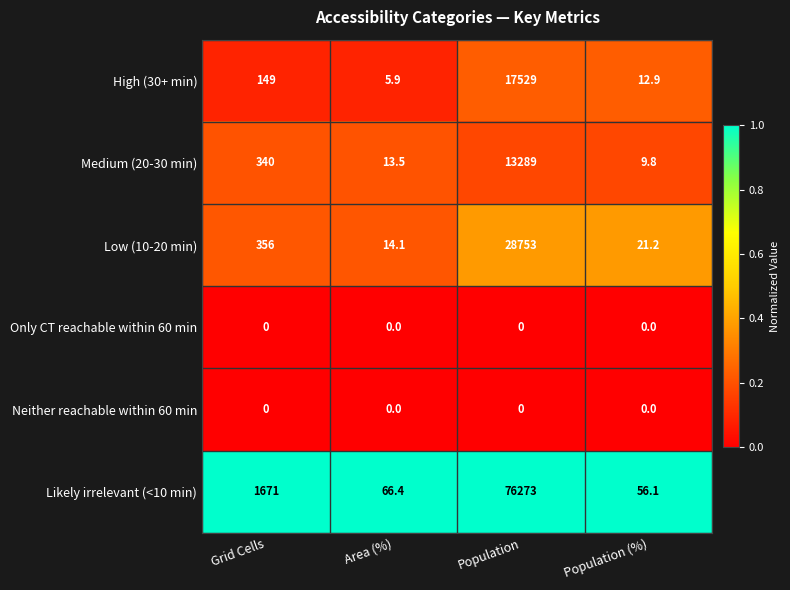

Reading left to right, transcribe all the data shown in this chart.

High (30+ min): Grid Cells=149.0	Area (%)=5.9	Population=17529.0	Population (%)=12.9
Medium (20-30 min): Grid Cells=340.0	Area (%)=13.5	Population=13289.0	Population (%)=9.8
Low (10-20 min): Grid Cells=356.0	Area (%)=14.1	Population=28753.0	Population (%)=21.2
Only CT reachable within 60 min: Grid Cells=0.0	Area (%)=0.0	Population=0.0	Population (%)=0.0
Neither reachable within 60 min: Grid Cells=0.0	Area (%)=0.0	Population=0.0	Population (%)=0.0
Likely irrelevant (<10 min): Grid Cells=1671.0	Area (%)=66.4	Population=76273.0	Population (%)=56.1